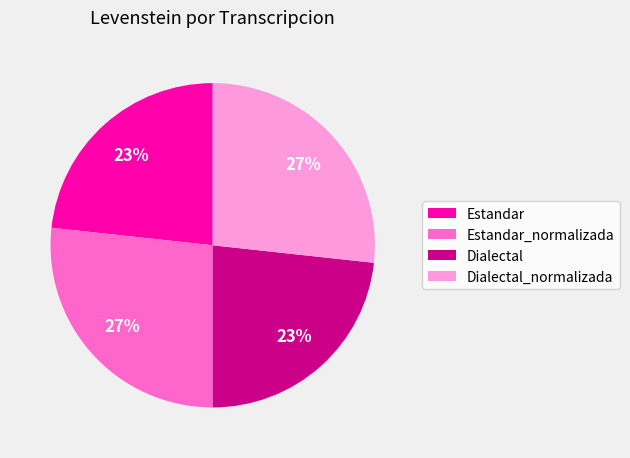

To the nearest percent, what portion does Estandar_normalizada represent?

27%